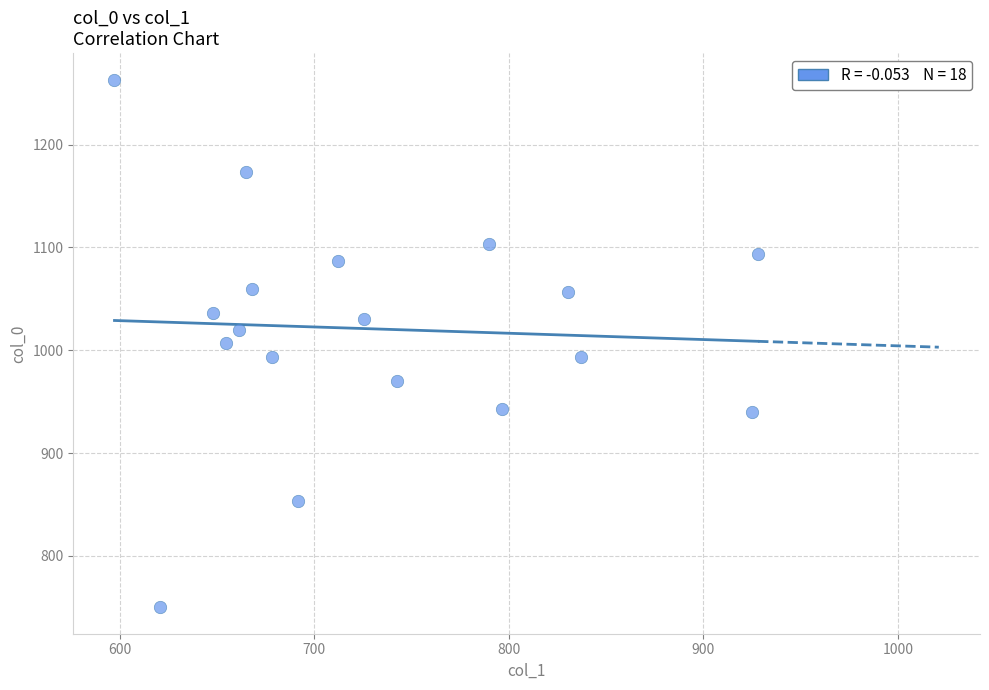

How many points are shown in the scatter plot?

18